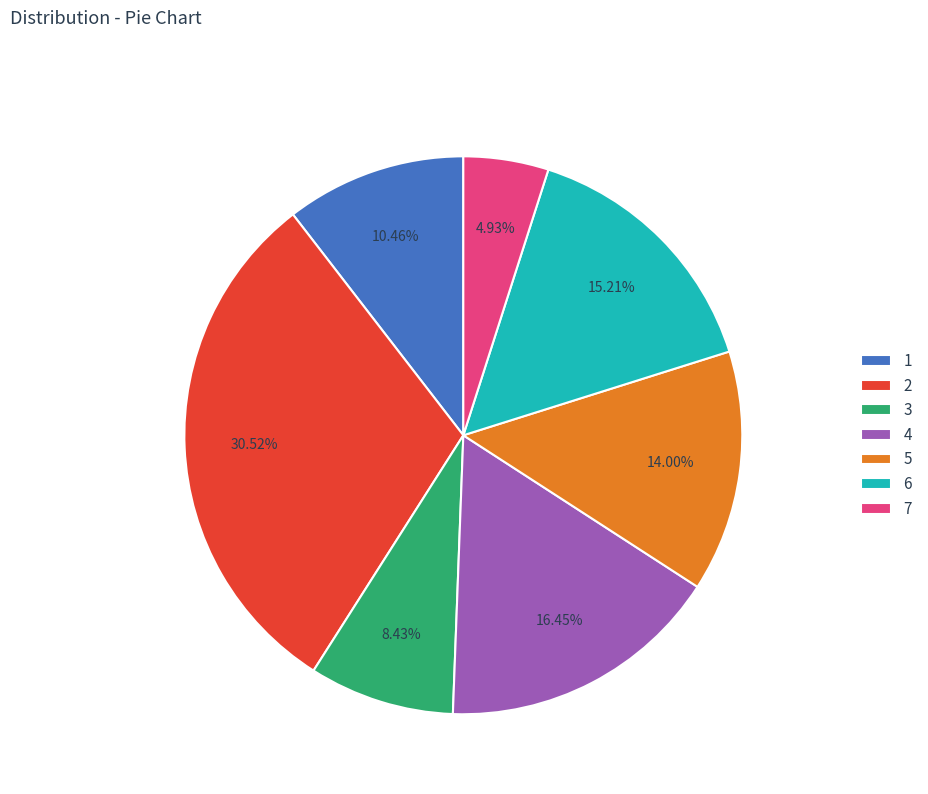

Rank the categories by value from highest to lowest.

2, 4, 6, 5, 1, 3, 7